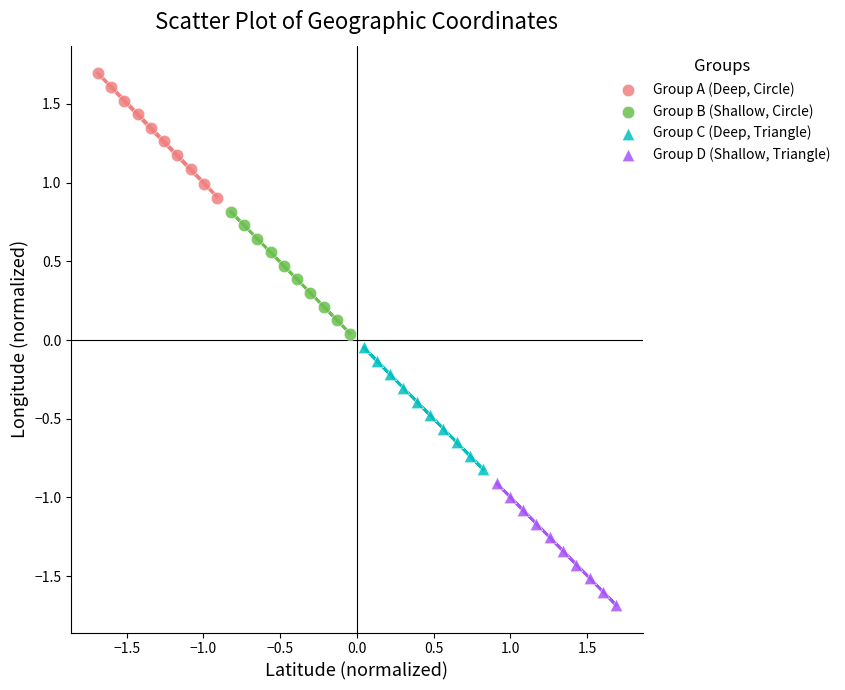

Which series contains the lowest Y value?

Group D (Shallow, Triangle)